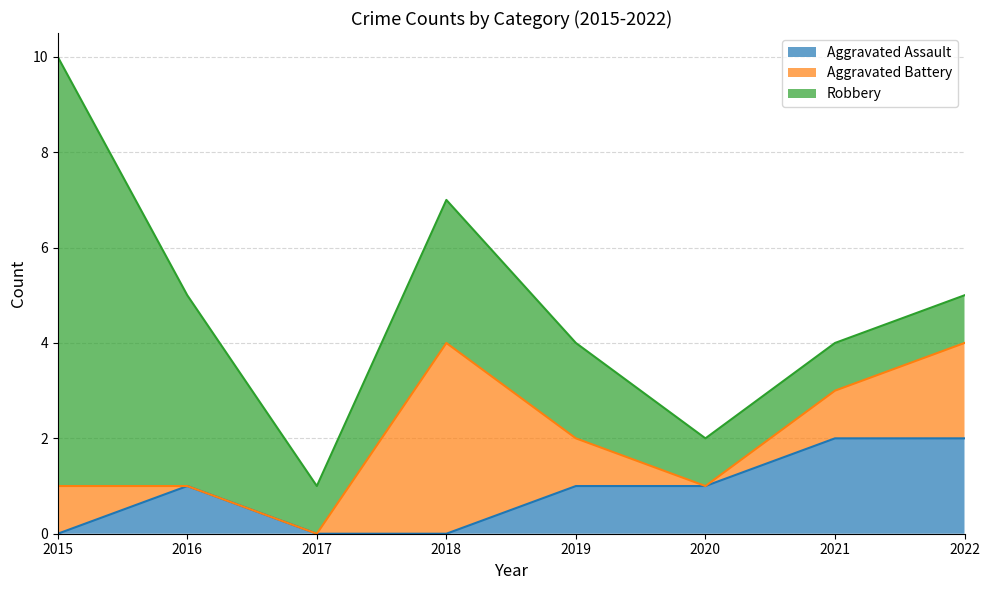

What are all the series names shown in the legend?

Aggravated Assault, Aggravated Battery, Robbery